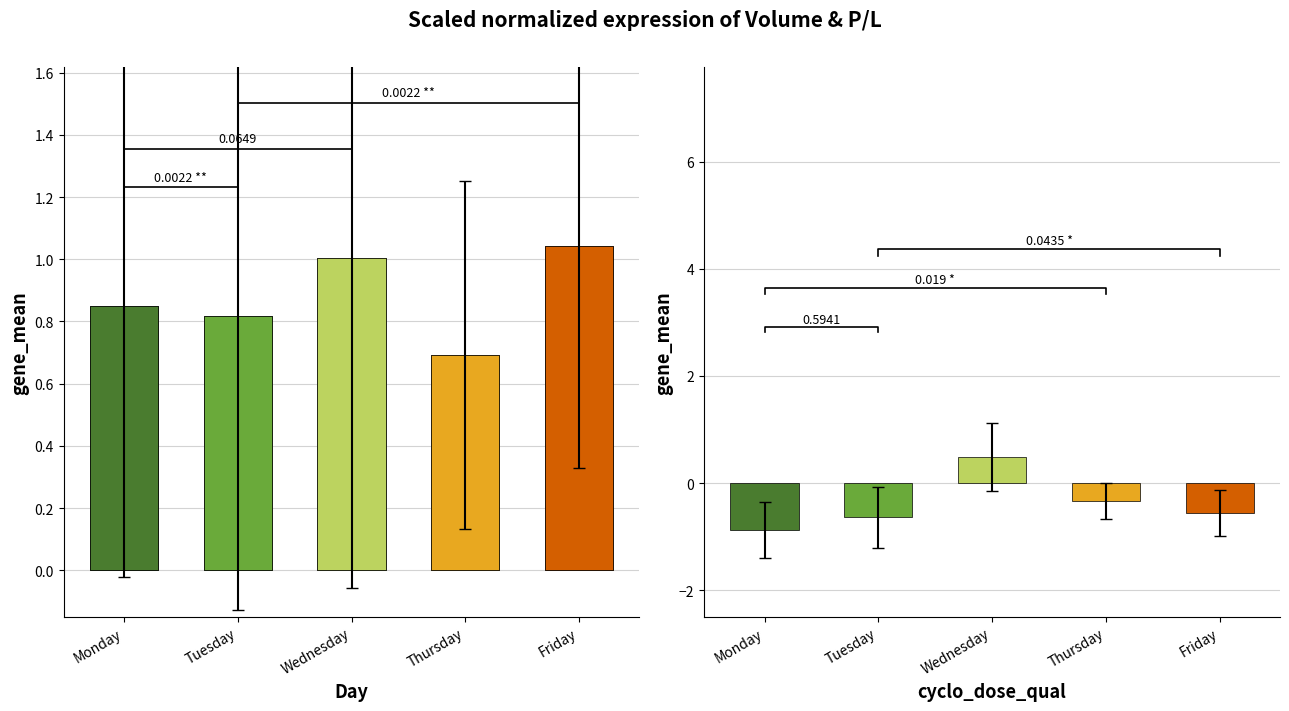

Rank the categories by Volume (M) value from lowest to highest.

Thursday, Tuesday, Monday, Wednesday, Friday